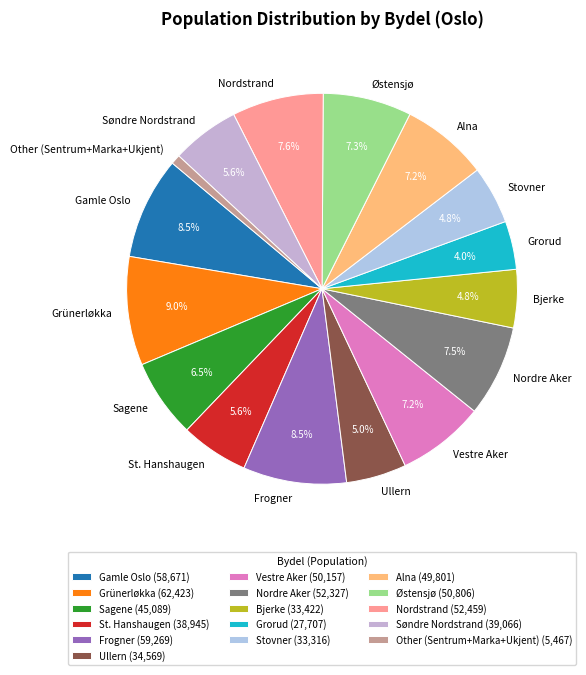

Is there any slice that represents more than half of the pie?

No